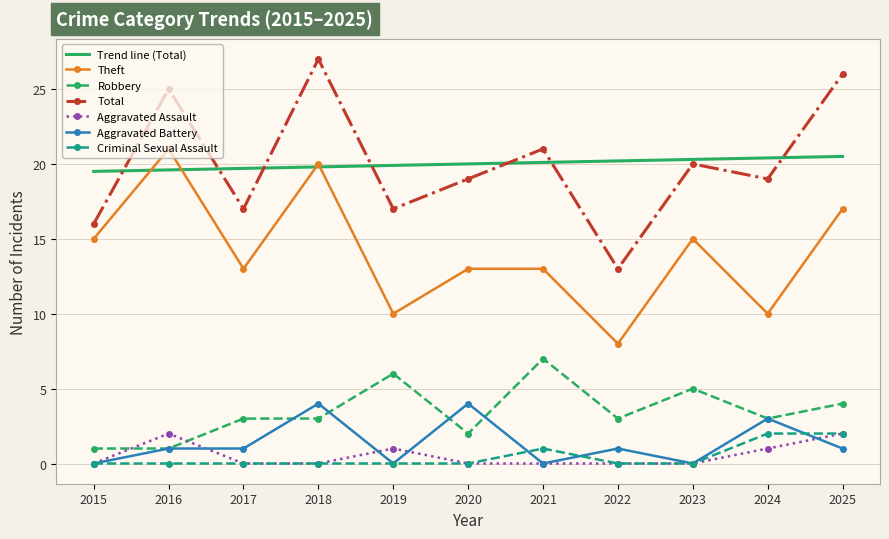

What is the sum of the Total values at 2020 and 2023?

39.0